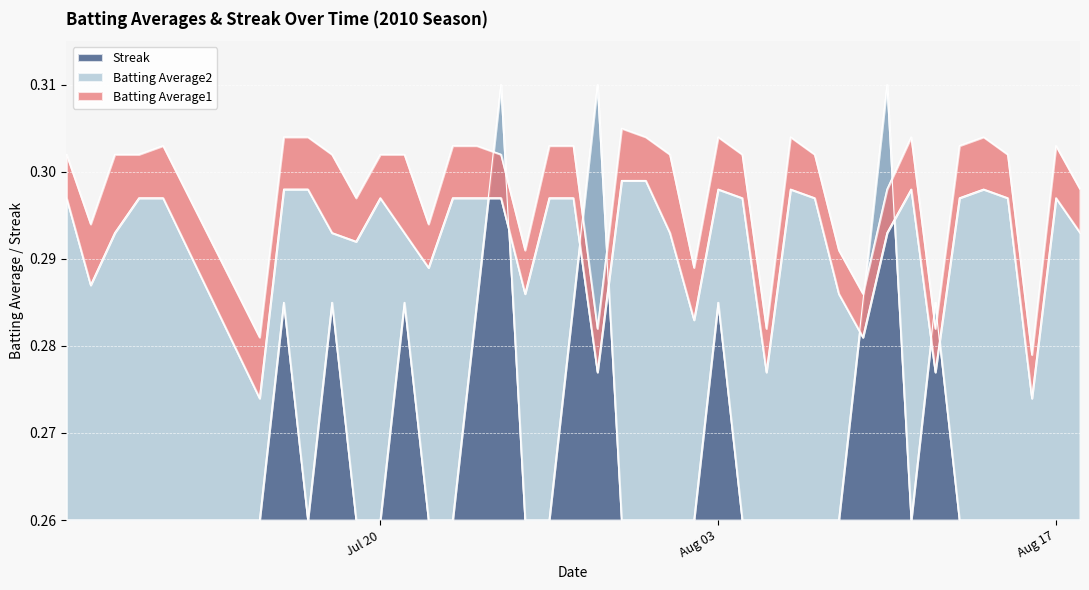

At how many categories does at least one series exceed 0?

40